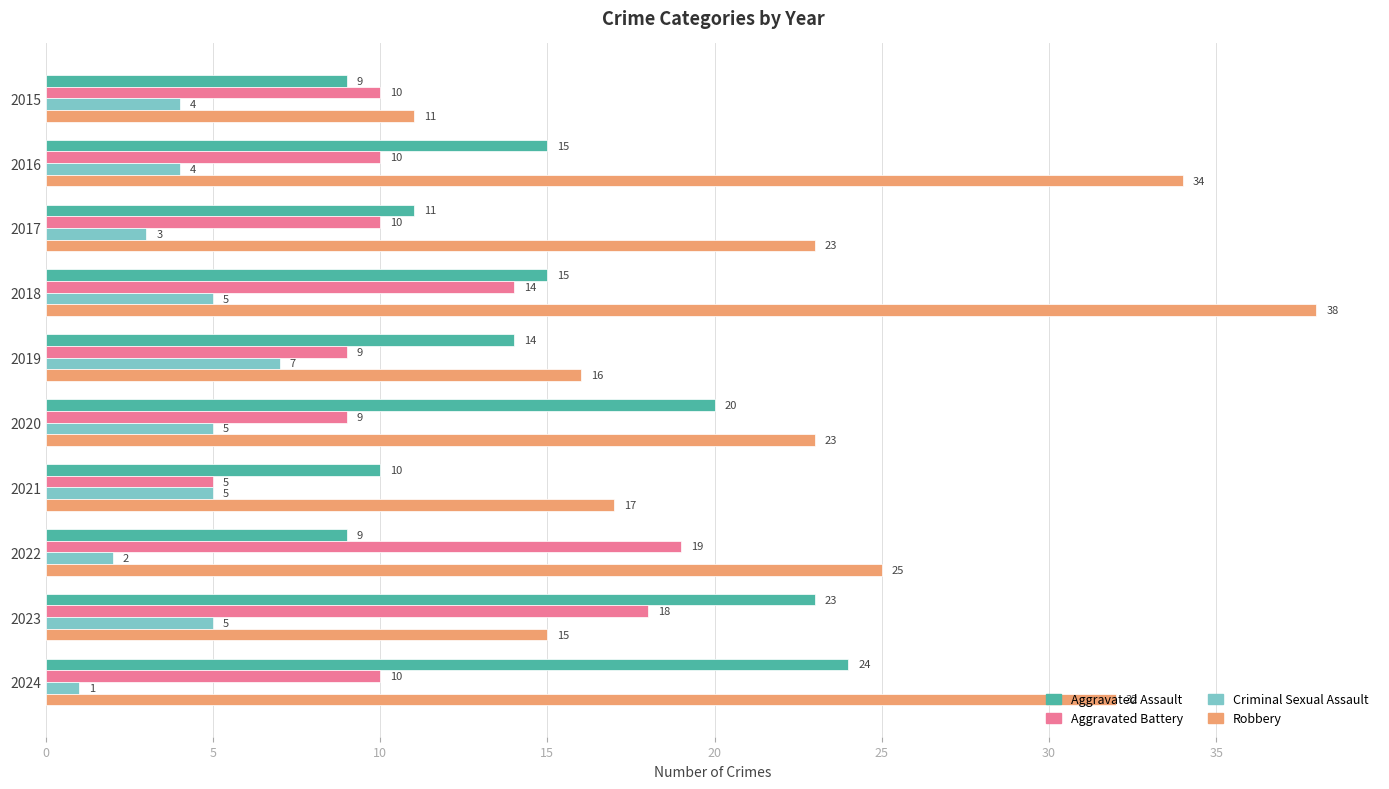

Which category has the highest value in the Aggravated Battery series?

2022